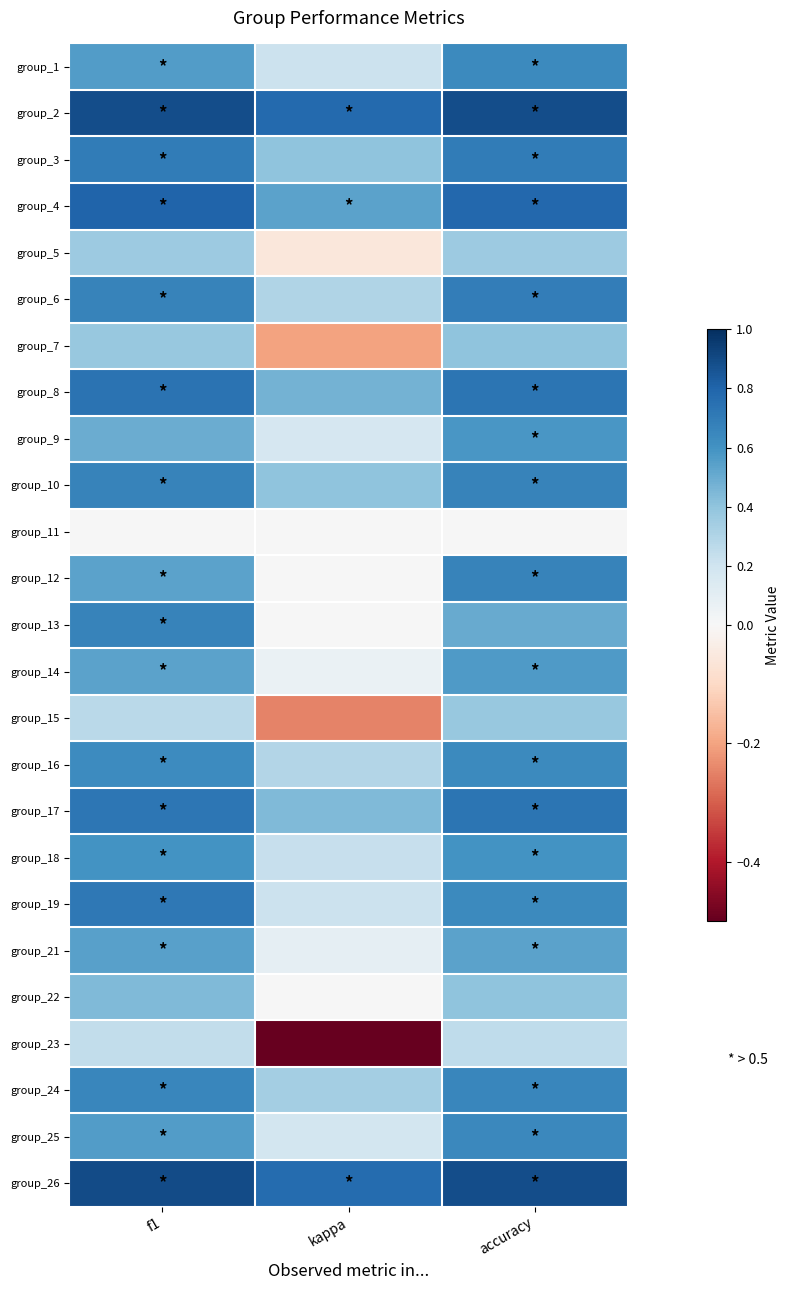

What is the spread (max minus min) of values at kappa?

1.3